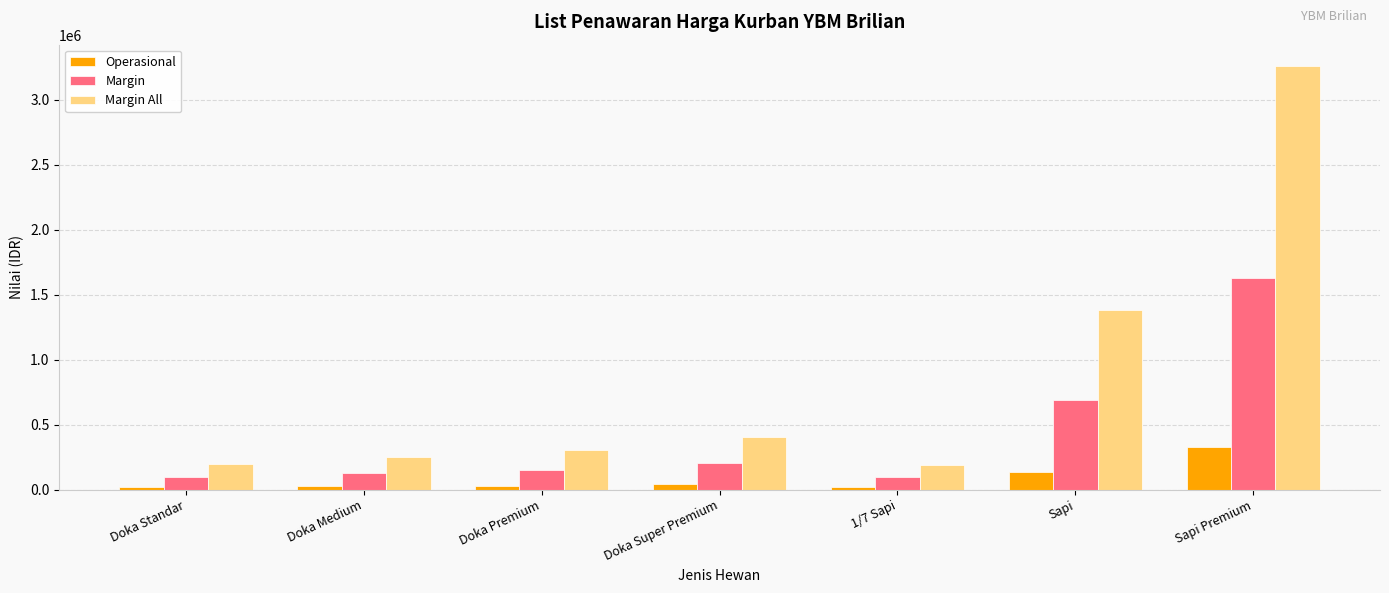

What is the approximate value of Margin at Sapi?

692250.0